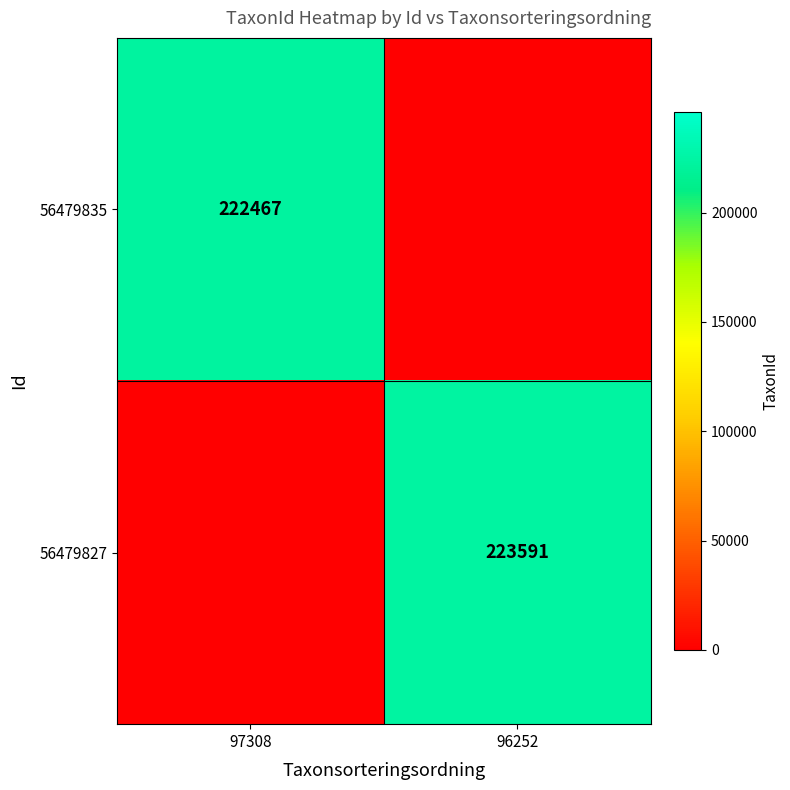

The value of 56479827 at 96252 is 340221. True or false?

False